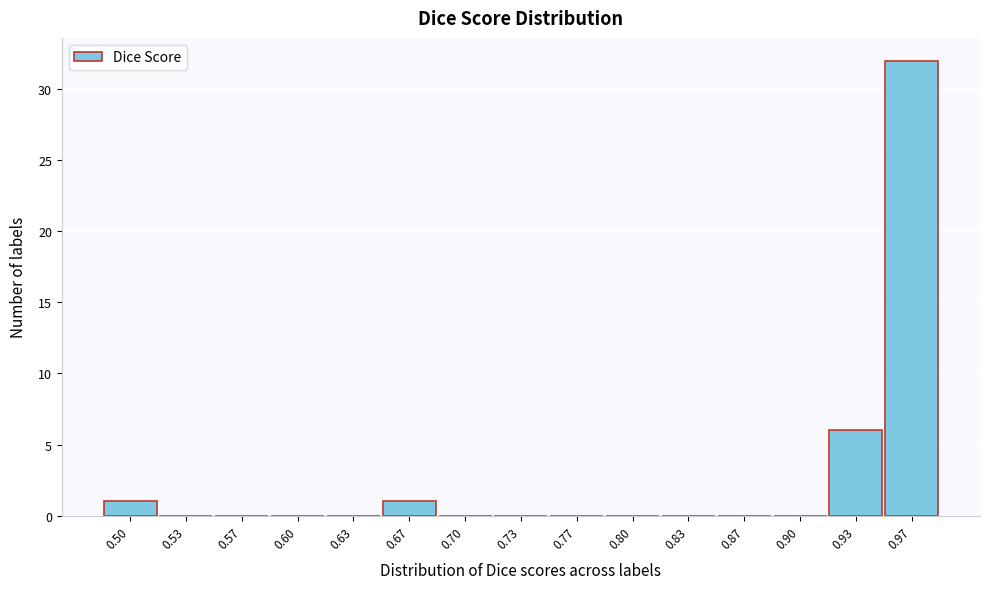

Reading left to right, list all the values displayed in this chart.

0.50=1	0.53=0	0.57=0	0.60=0	0.63=0	0.67=1	0.70=0	0.73=0	0.77=0	0.80=0	0.83=0	0.87=0	0.90=0	0.93=6	0.97=32